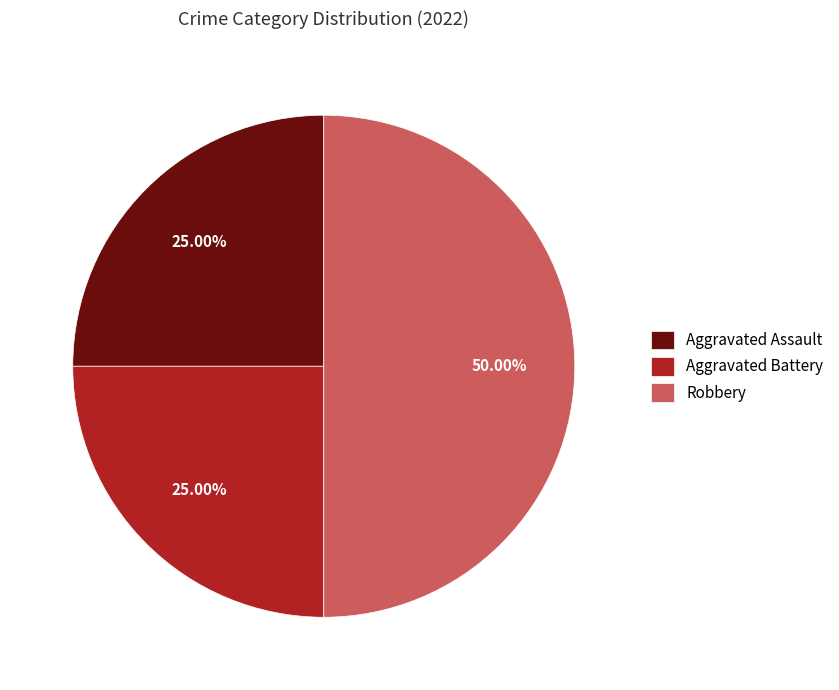

To the nearest percent, what percentage of the pie is Robbery?

50%